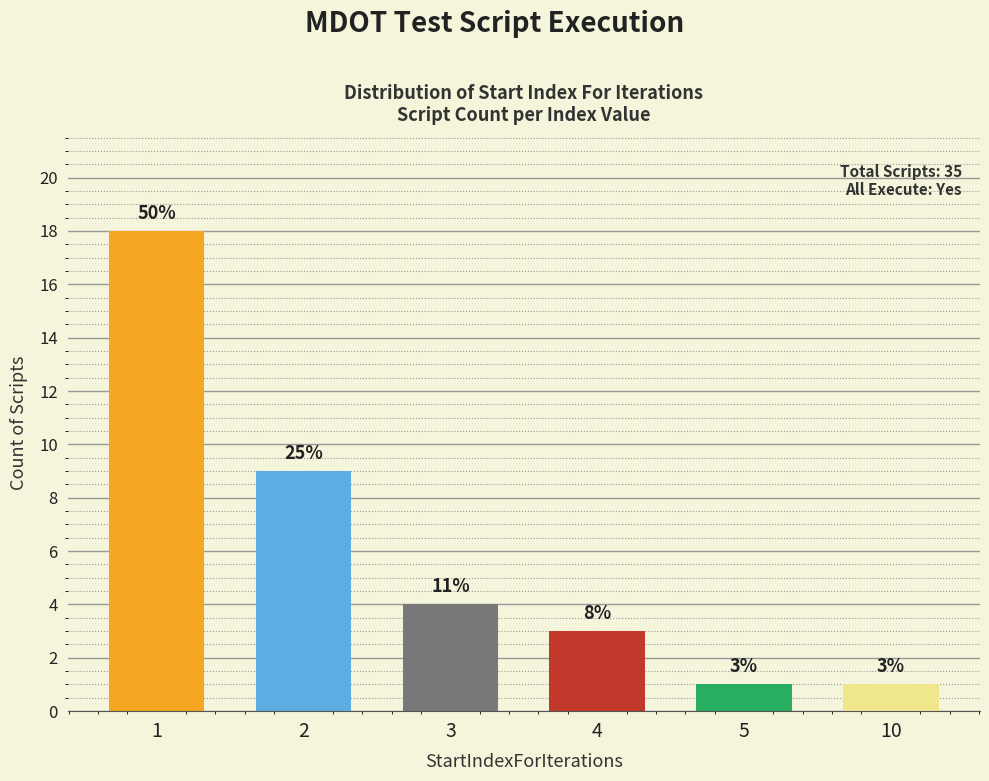

How many bars are there in total?

6